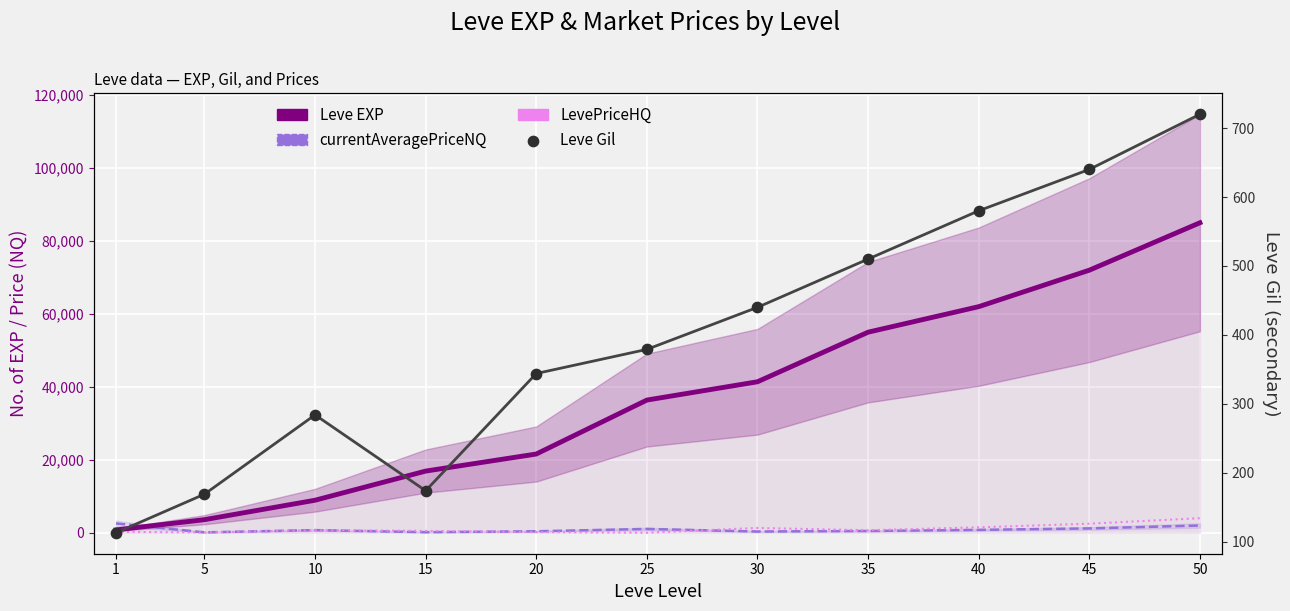

At how many categories does at least one series exceed 66958?

2